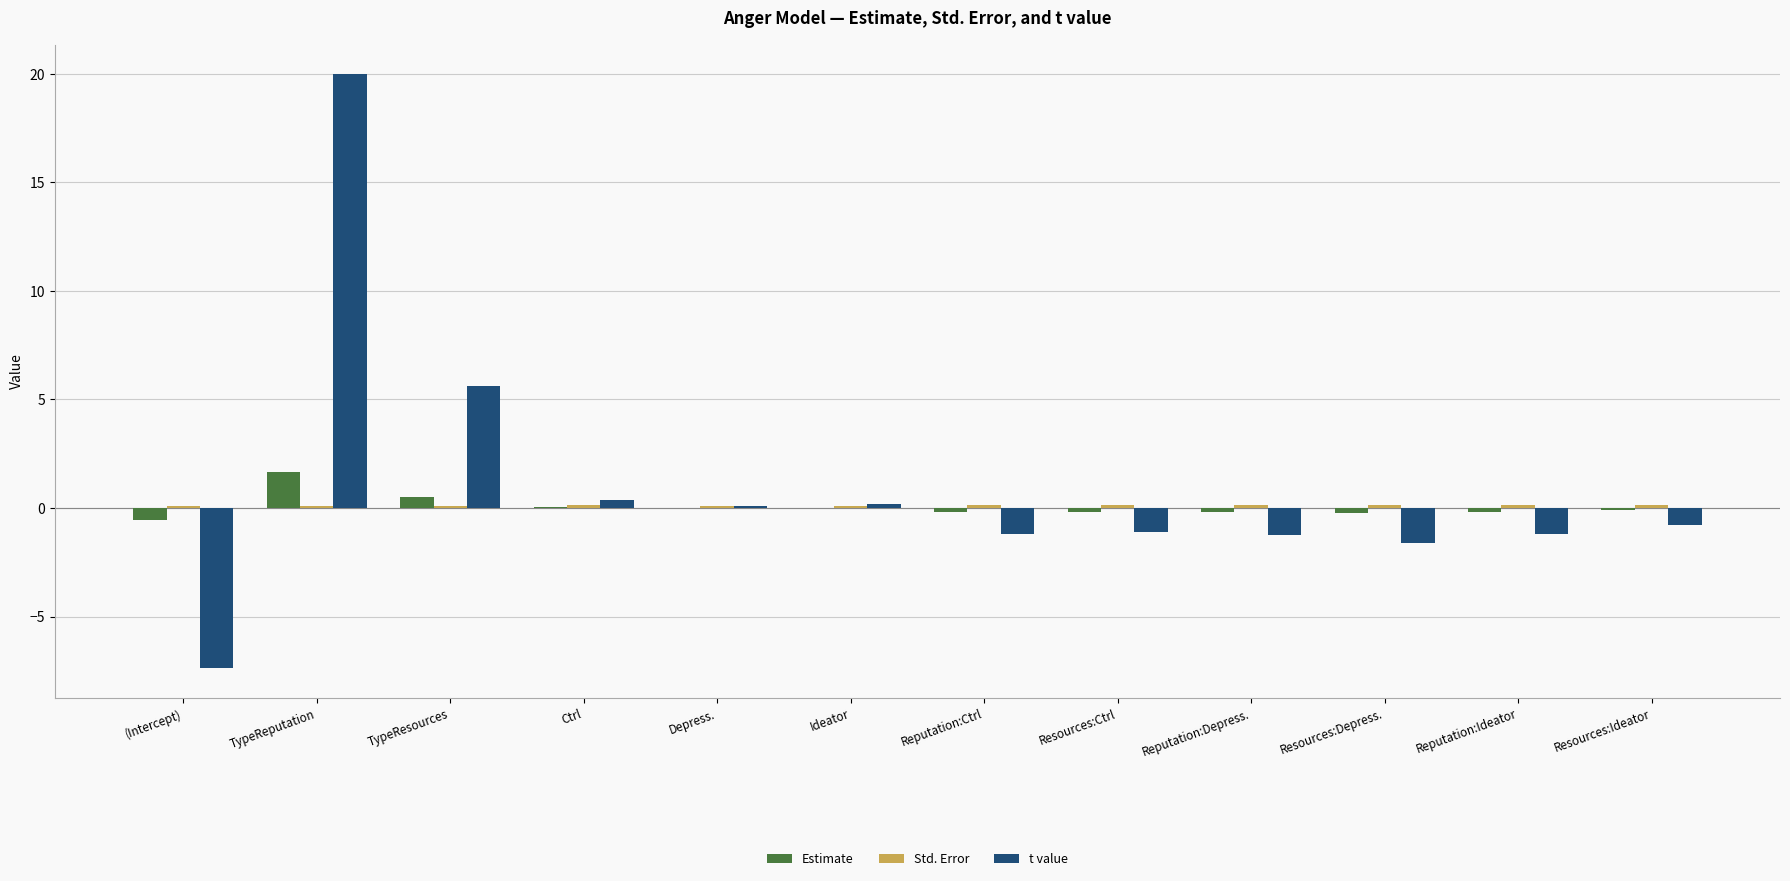

Which category has the highest value in the Estimate series?

TypeReputation